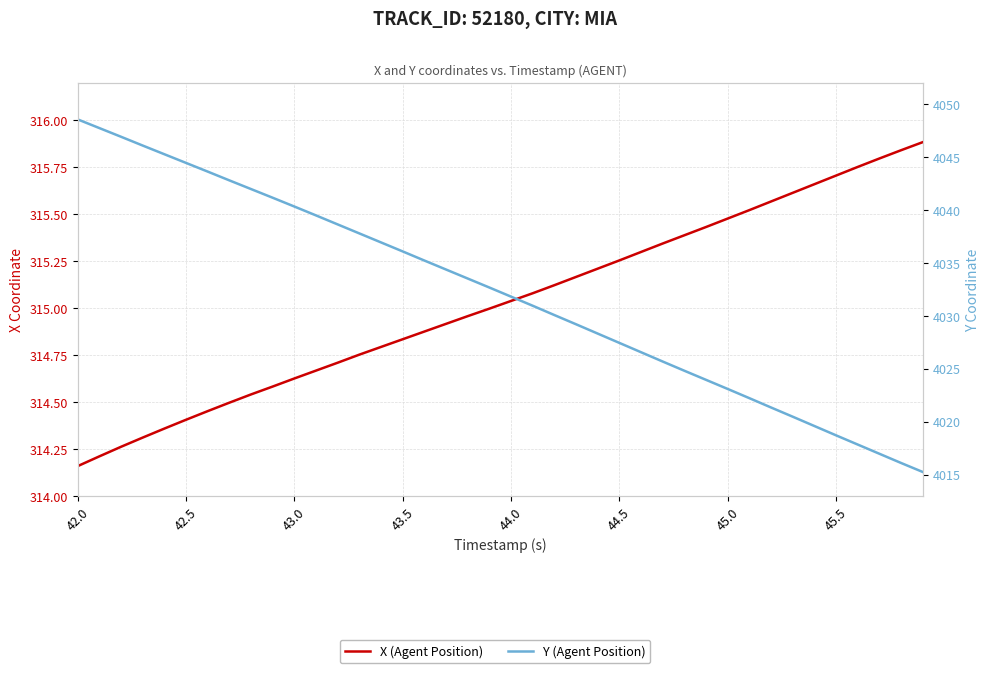

Which series has the widest spread of values?

Y (Agent Position)